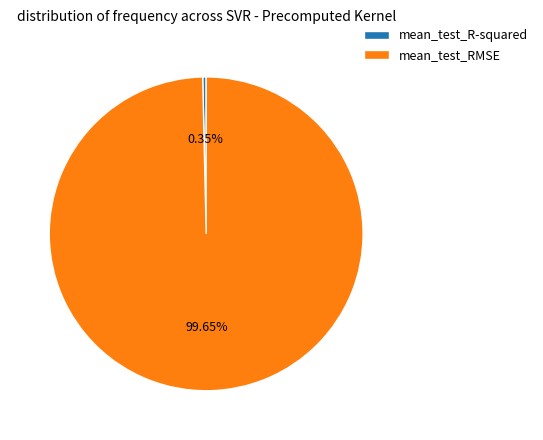

To the nearest percent, what is the difference between the mean_test_R-squared and mean_test_RMSE slice percentages?

99%